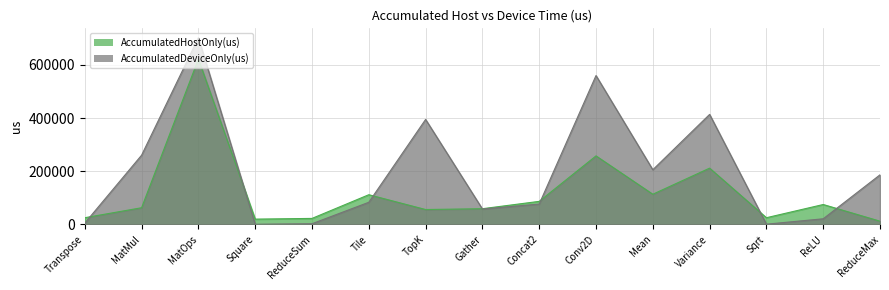

After their last crossing, which series has the higher values: AccumulatedDeviceOnly(us) or AccumulatedHostOnly(us)?

AccumulatedDeviceOnly(us)